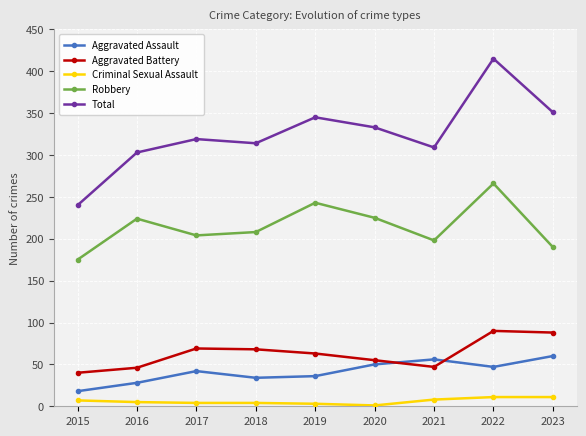

What is the difference between the maximum and minimum values in the Aggravated Battery series?

50